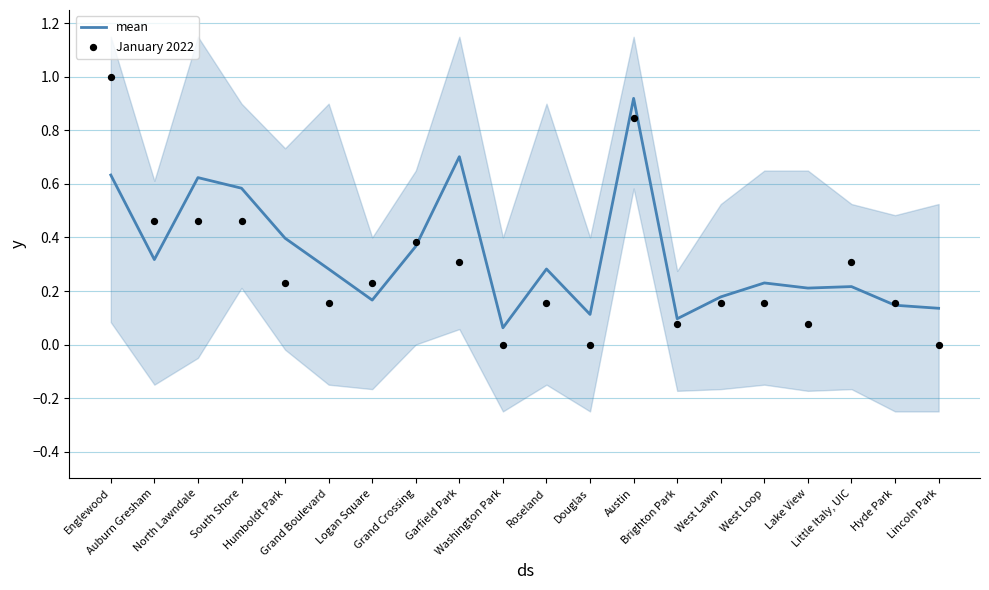

Is the value of January 2022 at Grand Crossing greater than the value of mean at Brighton Park?

Yes